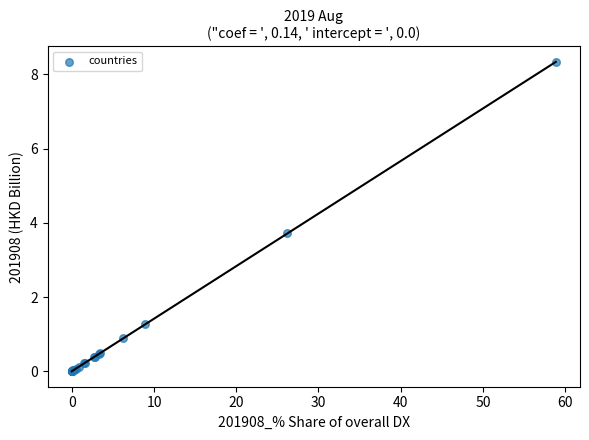

What Y value in the scatter plot is closest to 4?

3.7